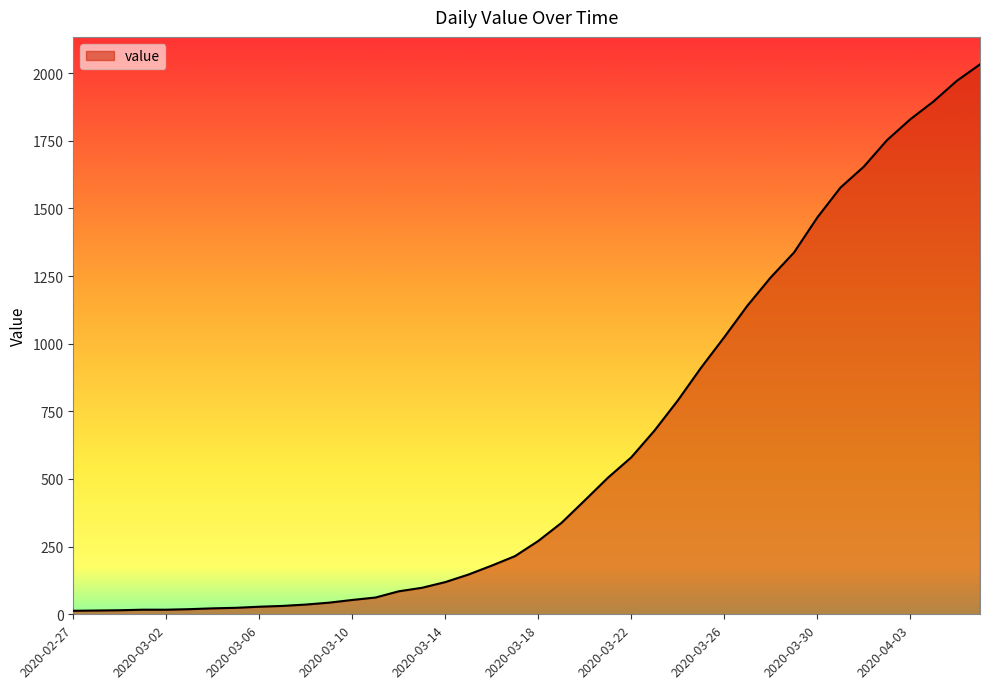

What is the difference between the maximum and minimum values?

2019